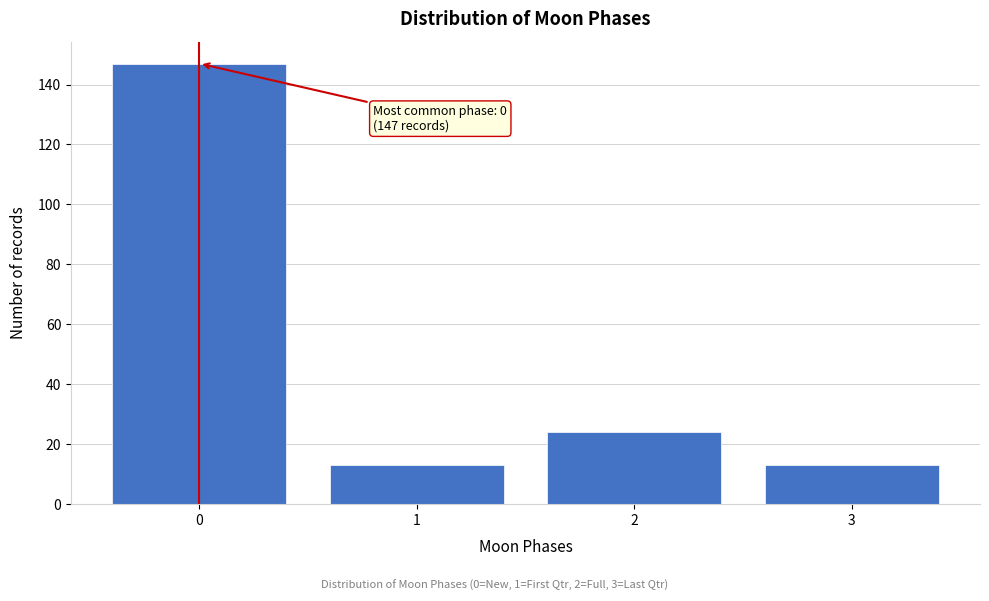

Reading left to right, extract all data points from this chart.

147	13	24	13